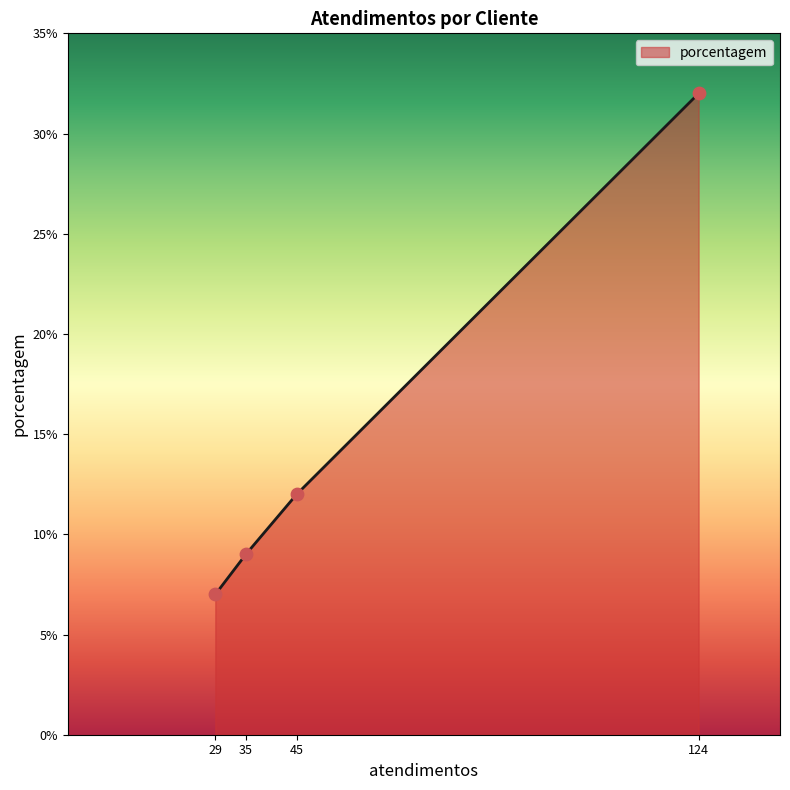

Approximately how many times larger is the value at 35 compared to 29?

1.3